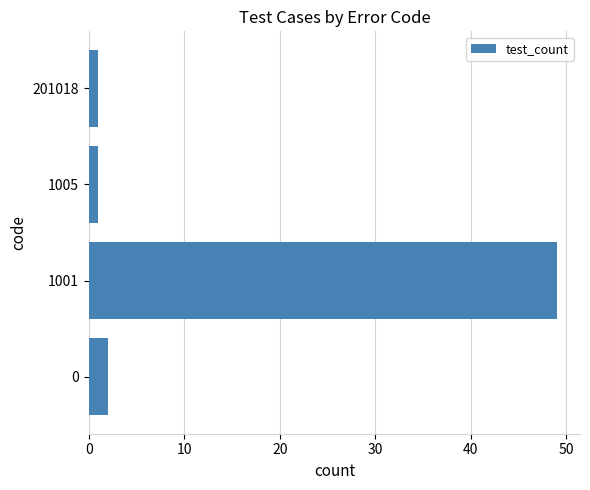

How many bars are there in total?

4